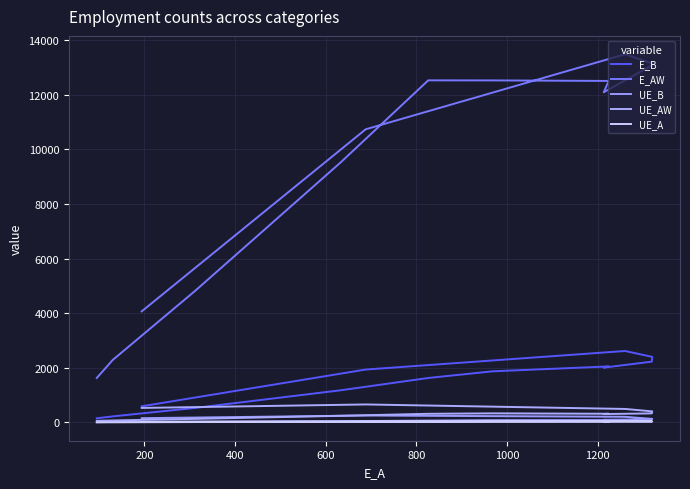

True or false: E_B has more than 1 interior local peaks.

True